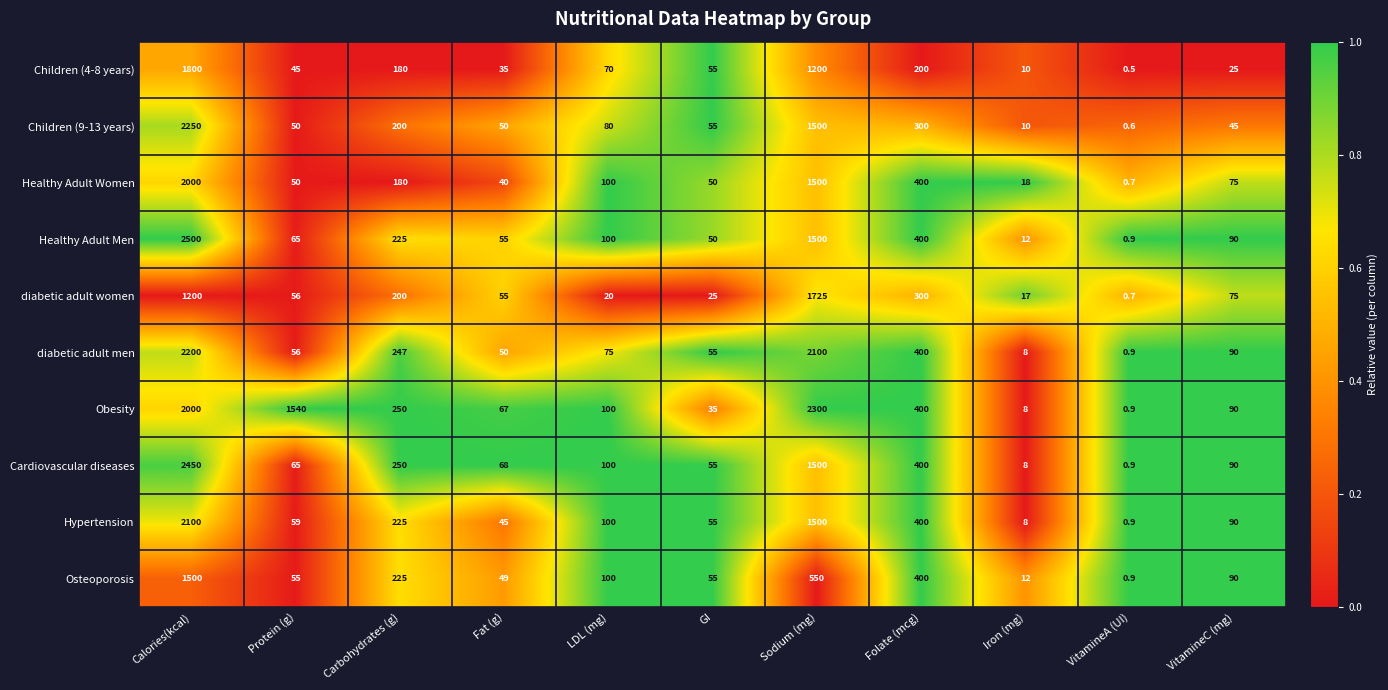

Count the number of categories in the chart.

11